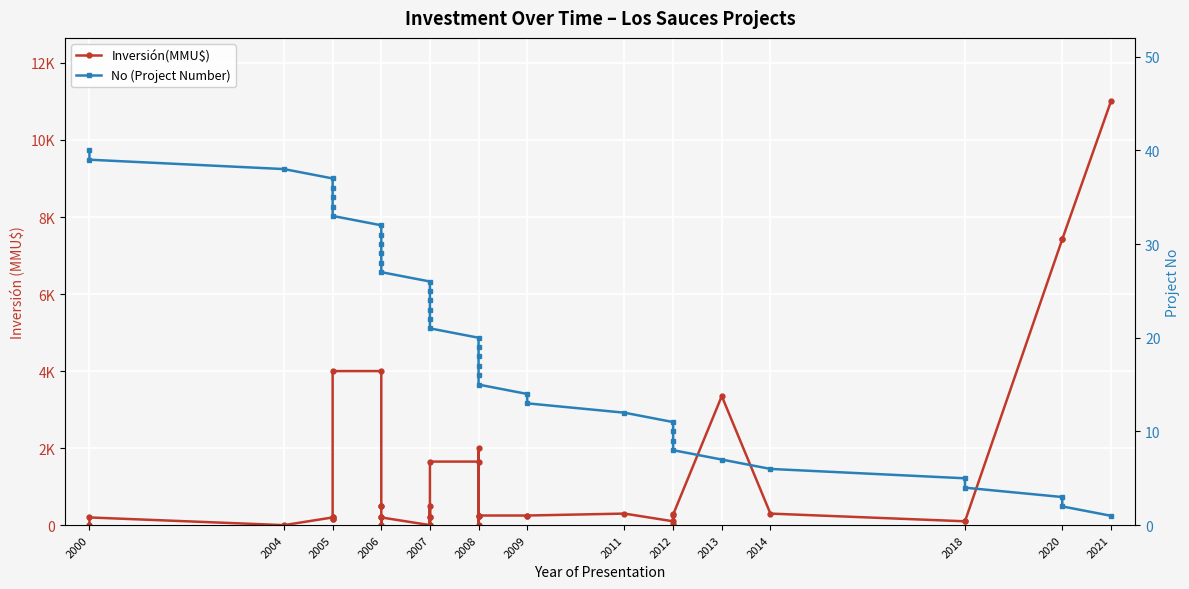

Which series has the largest total across all categories?

Inversión(MMU$)